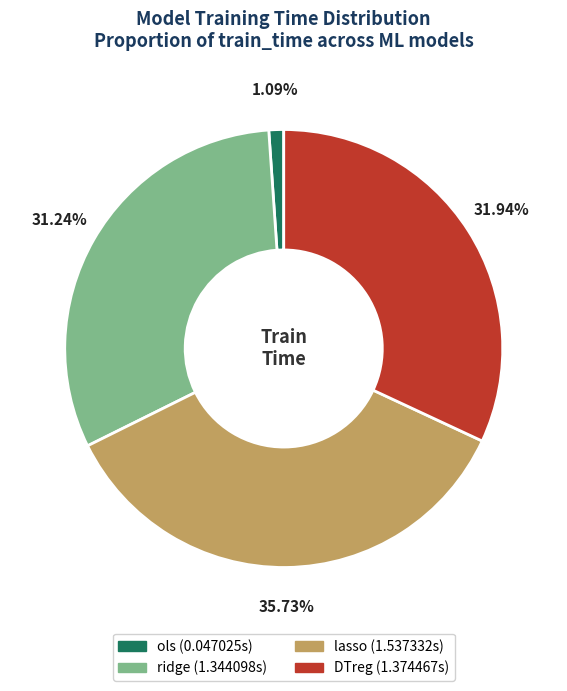

The ridge slice represents 31% of the pie. True or false?

True